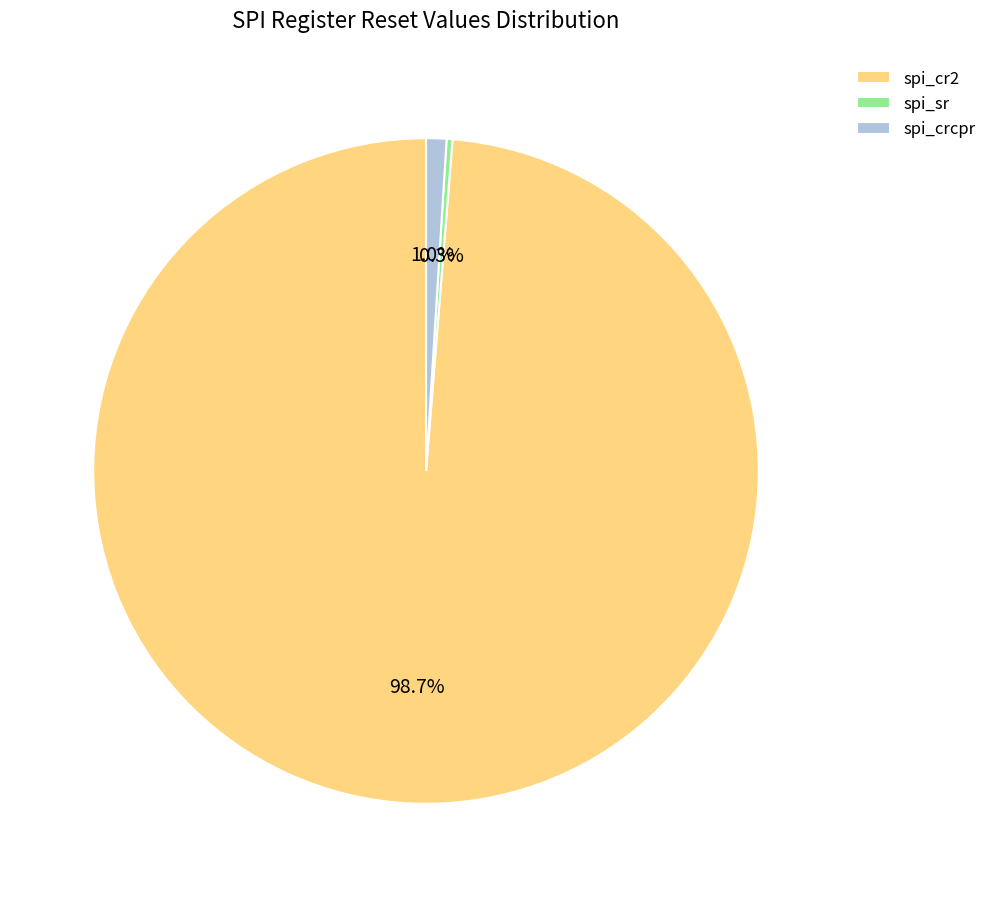

Is it true that spi_cr2 is 90% of the pie?

False